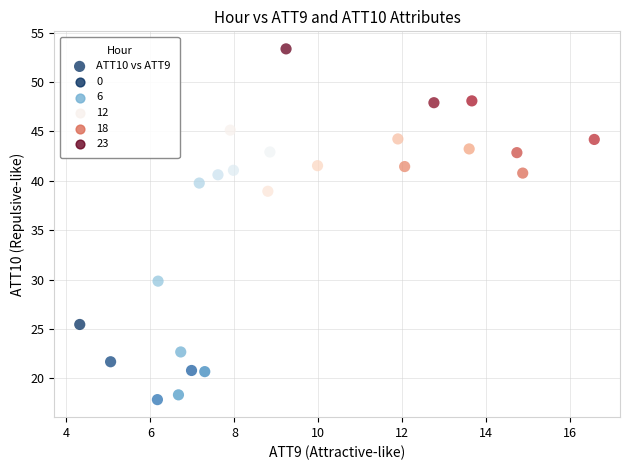

What Y value in the scatter plot is closest to 35?

38.9